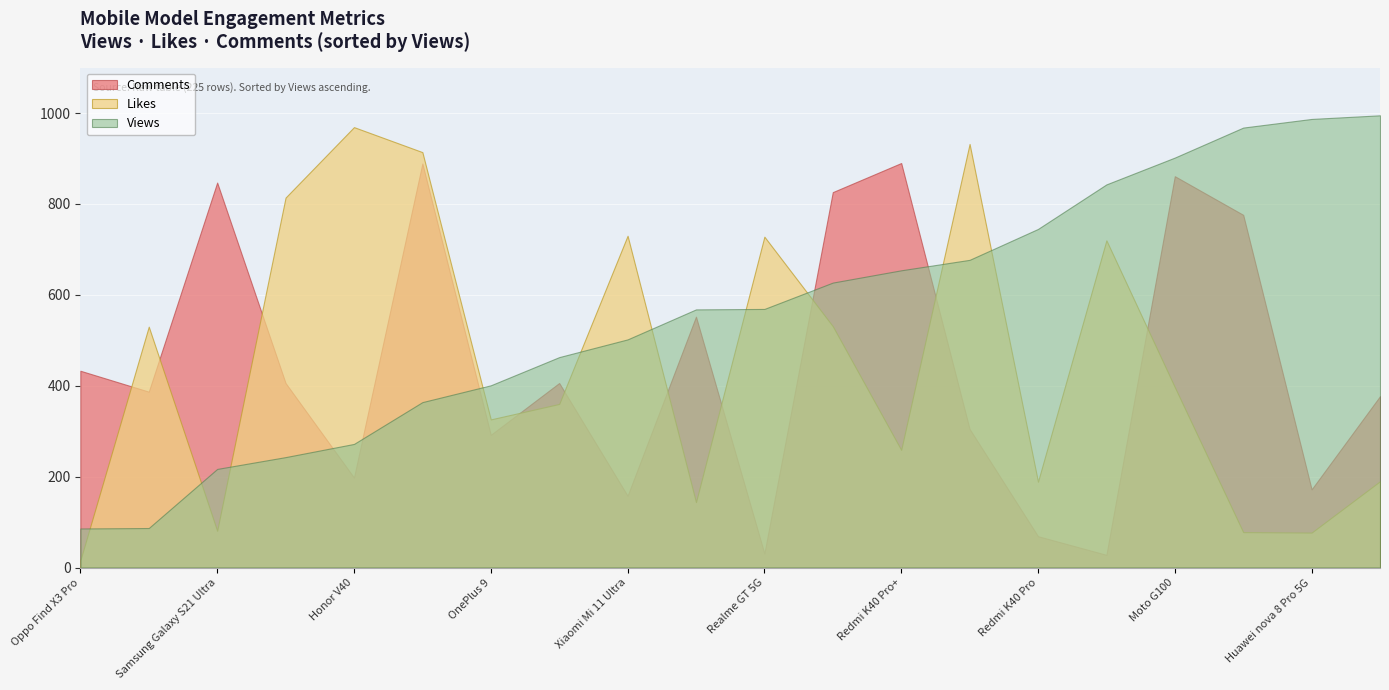

Which series has the largest range (max minus min)?

Likes